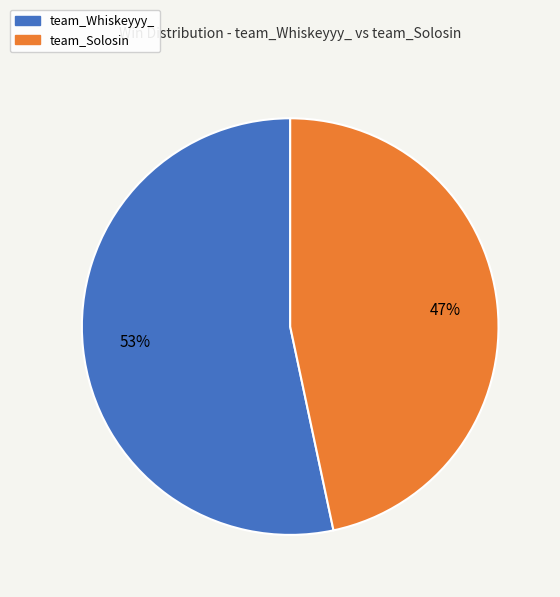

What is the ratio of the value at team_Solosin to the value at team_Whiskeyyy_?

0.9